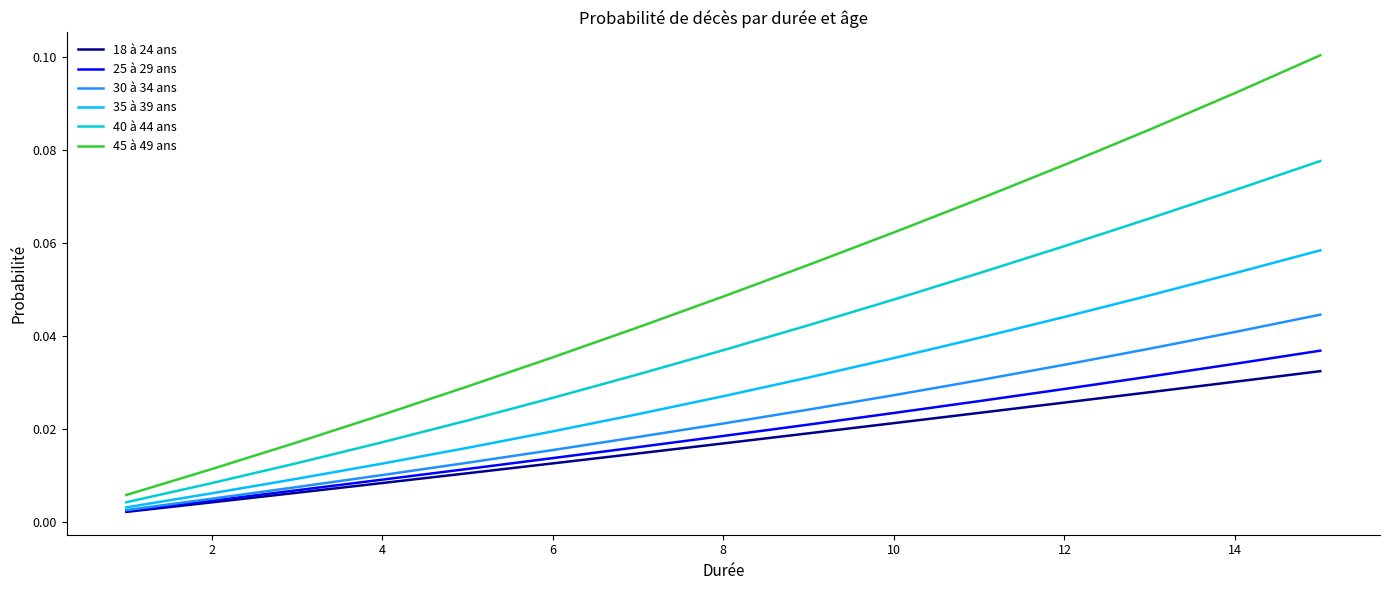

Rank the series by their maximum value, from highest to lowest.

45 à 49 ans, 40 à 44 ans, 35 à 39 ans, 30 à 34 ans, 25 à 29 ans, 18 à 24 ans